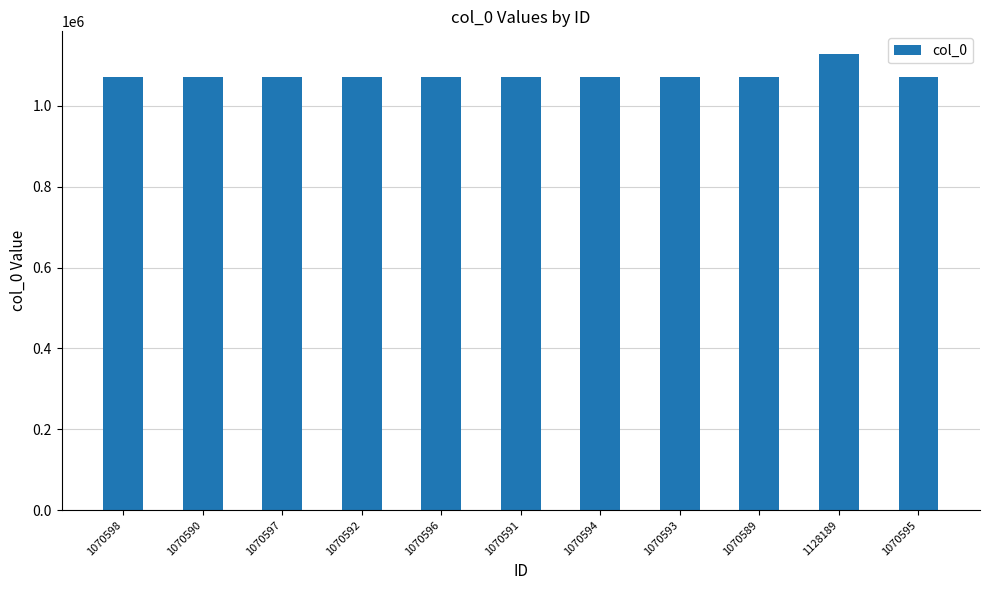

How many categories are shown in the chart?

11